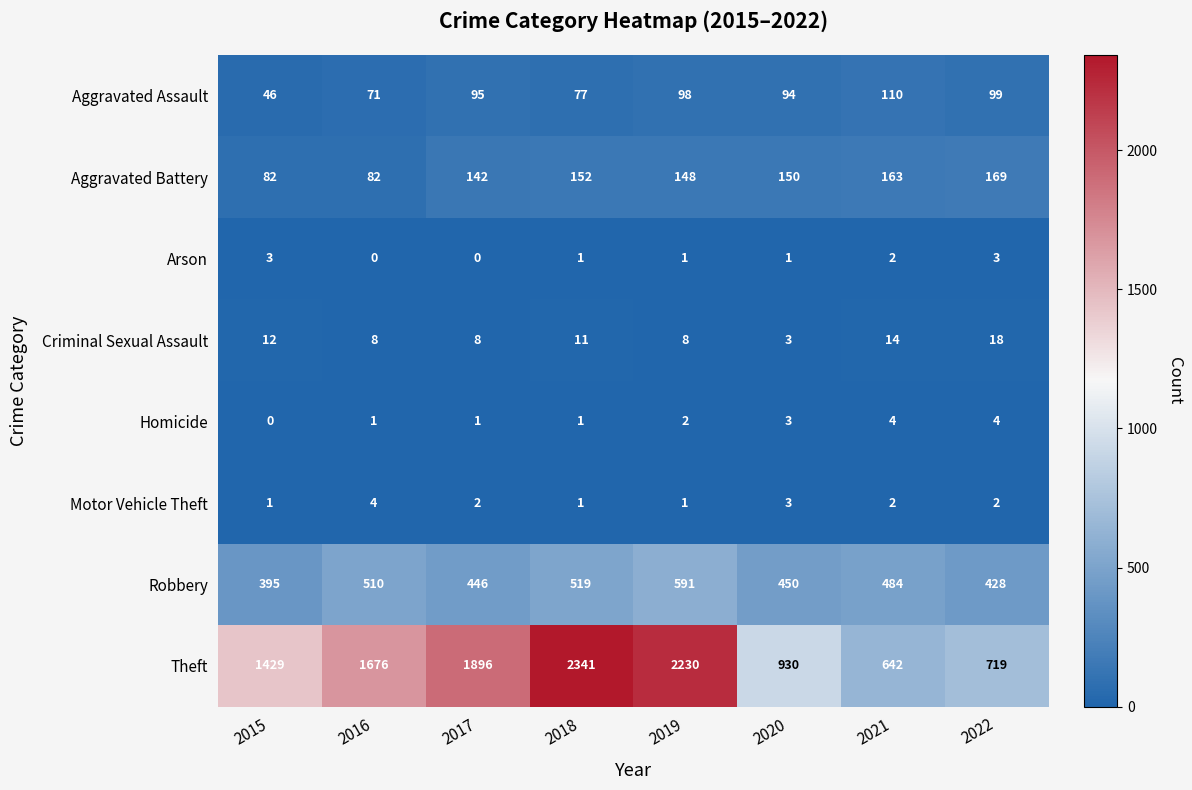

What is the average value of the Aggravated Battery series?

136